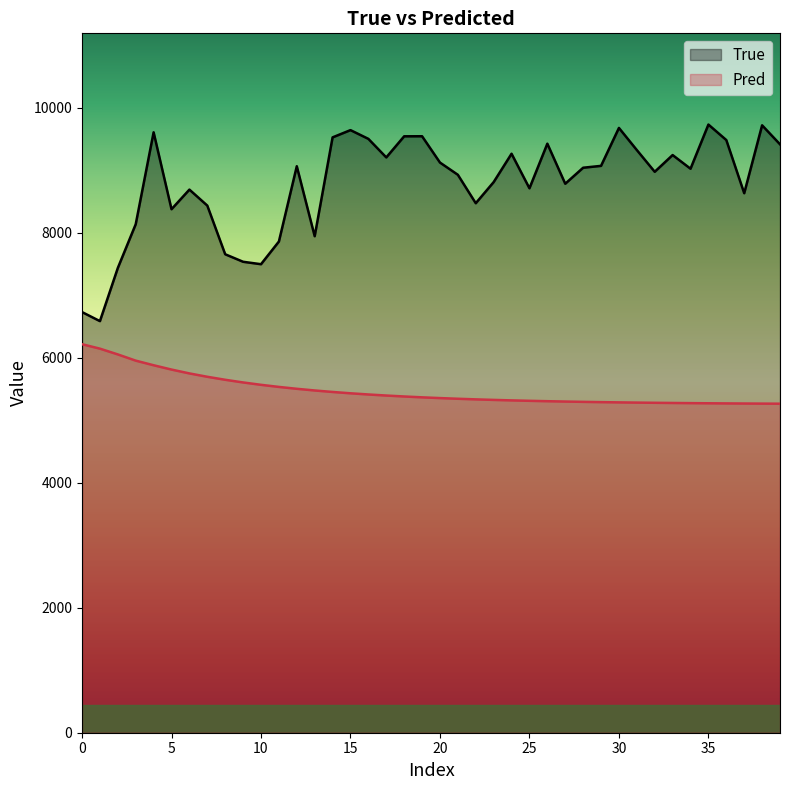

True or false: True and Pred cross at least once.

False